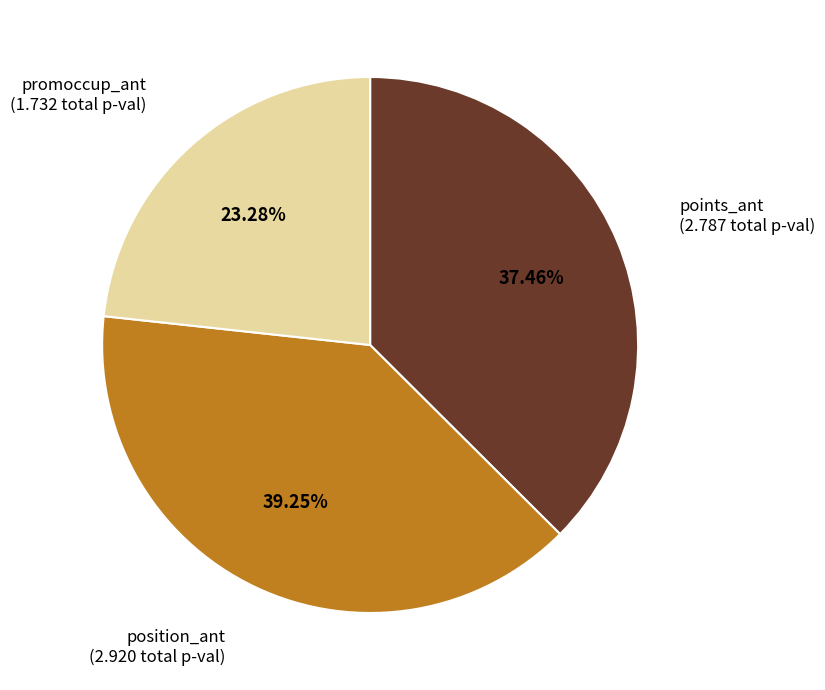

Is there a majority slice in this chart?

No